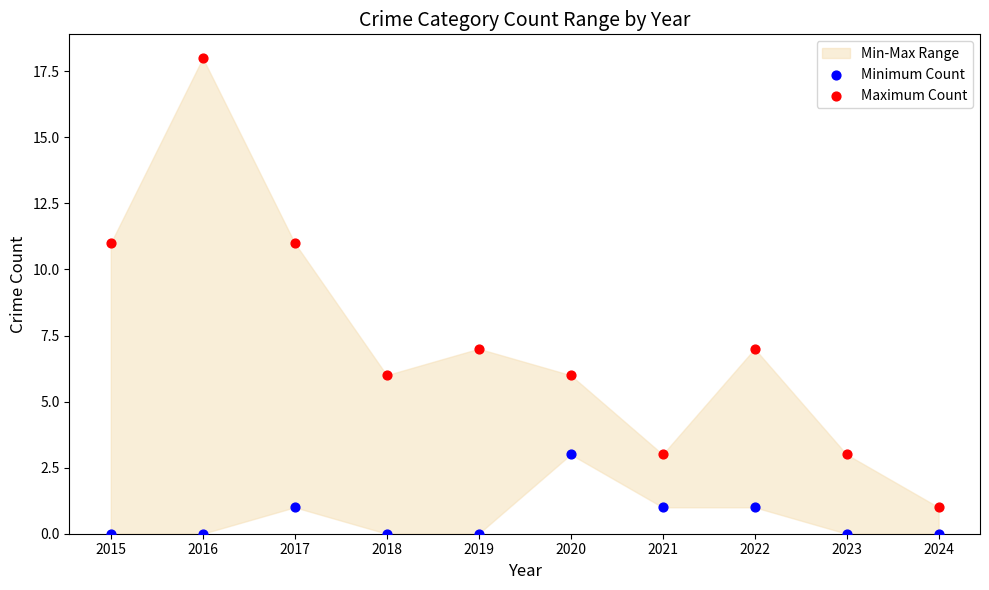

Which series has the widest spread of Y values?

Maximum Count